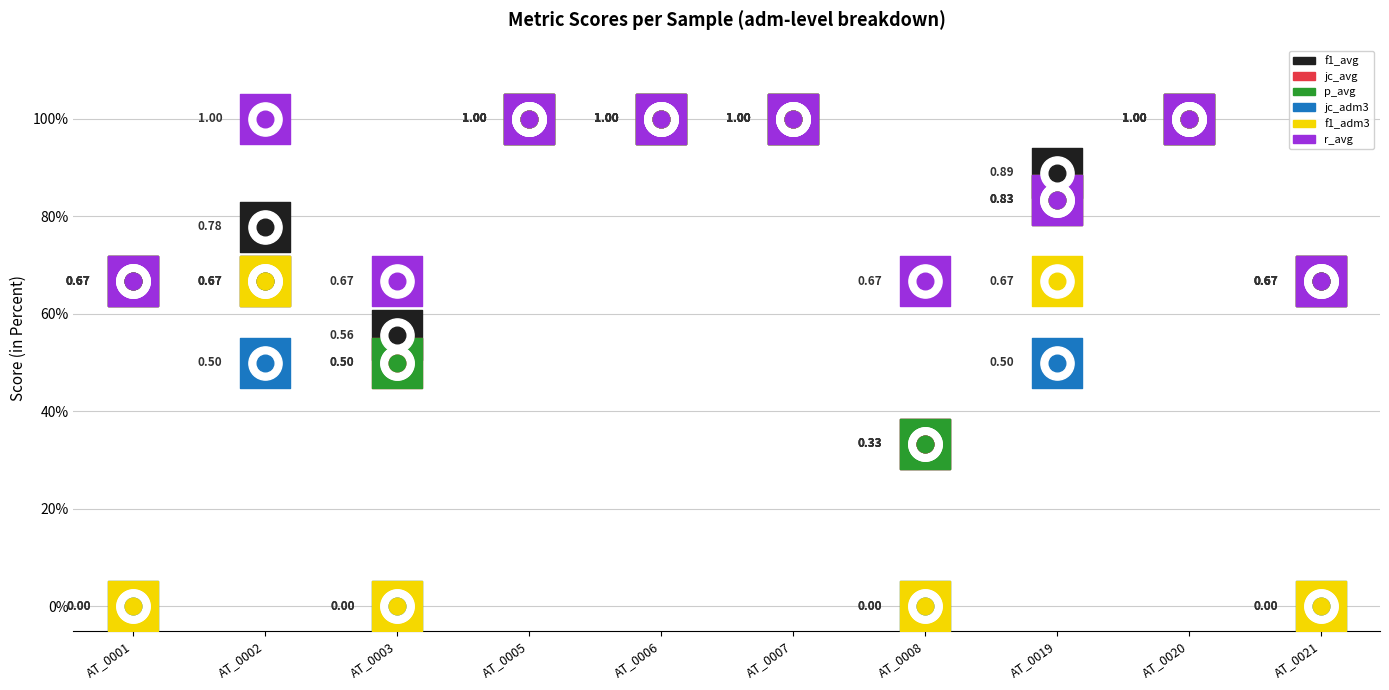

What are all the series names shown in the legend?

f1_avg, jc_avg, p_avg, jc_adm3, f1_adm3, r_avg